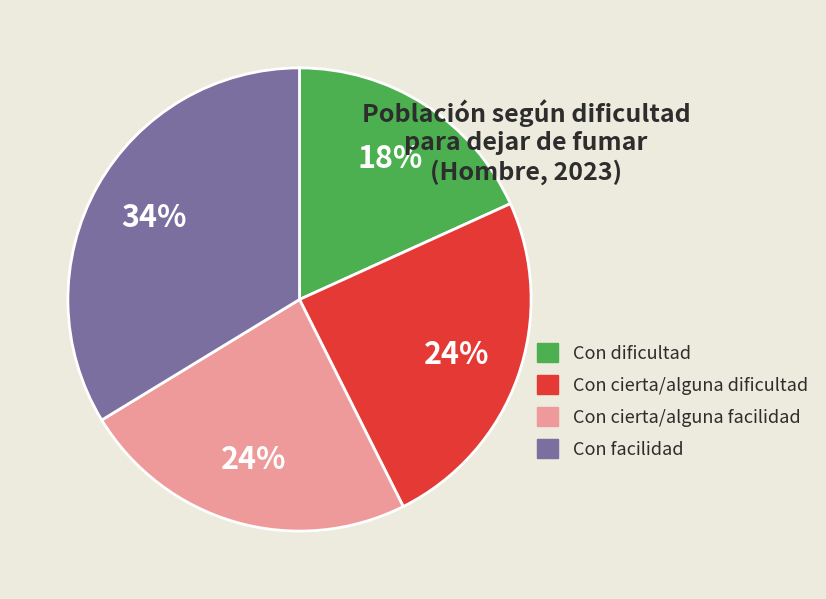

Does Con dificultad represent more than half of the total?

No